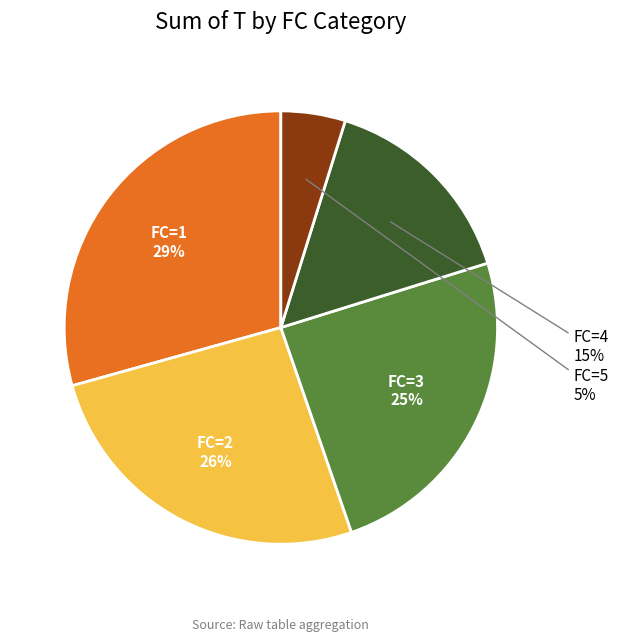

How many segments does this pie chart have?

5